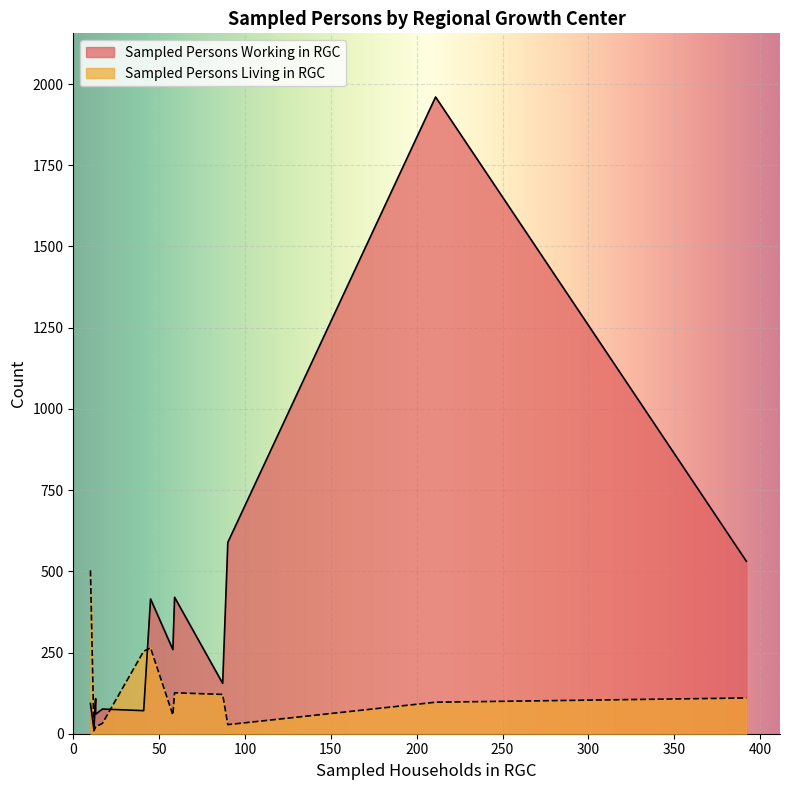

List the labels in order of Sampled Persons Working in RGC value, largest first.

Seattle Downtown, Seattle University Community, Seattle First Hill/Capitol Hill, Bellevue, Seattle South Lake Union, Tacoma Downtown, Seattle Uptown, Everett, Renton, Redmond Downtown, Seattle Northgate, Silverdale, Bremerton